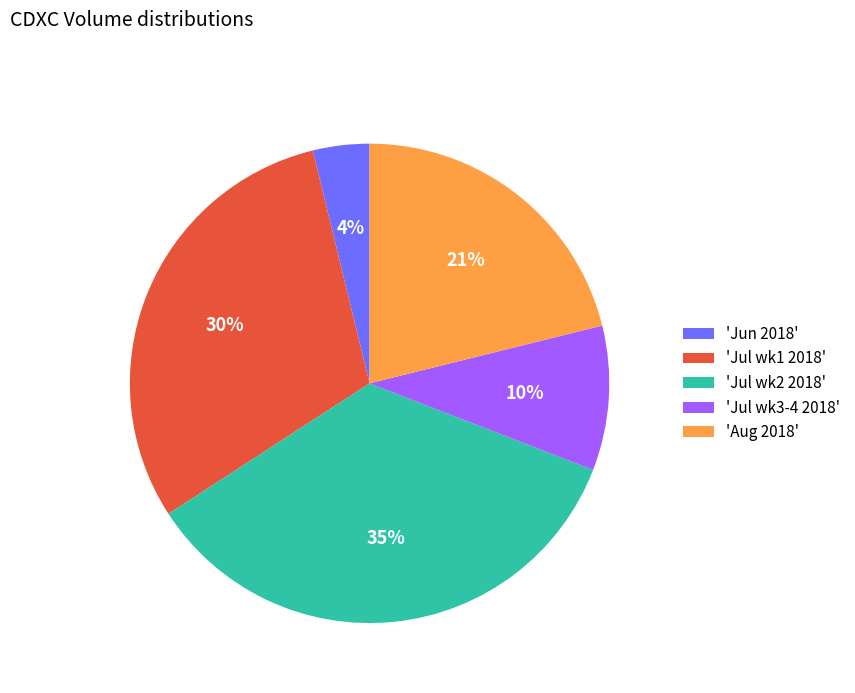

Which category has the smallest portion of the pie?

'Jun 2018'